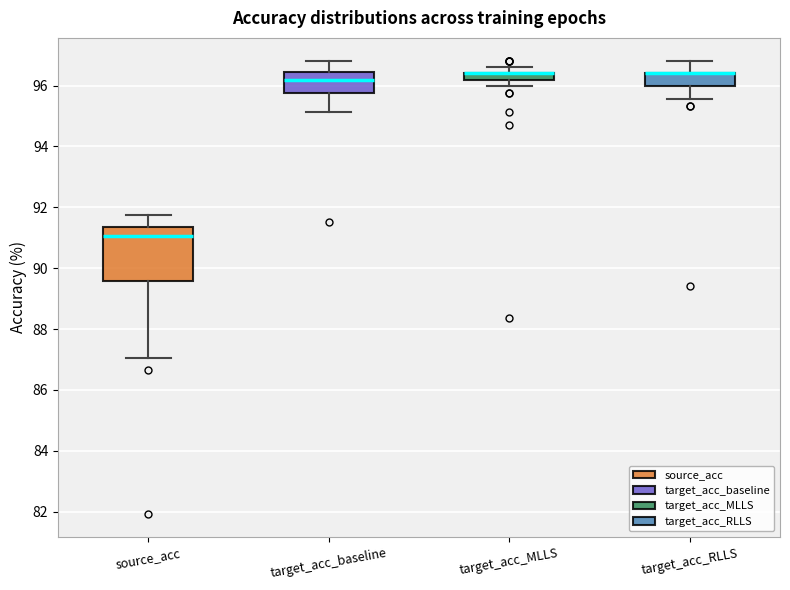

Comparing the boxes themselves (not the whiskers), which one is the tallest?

source_acc